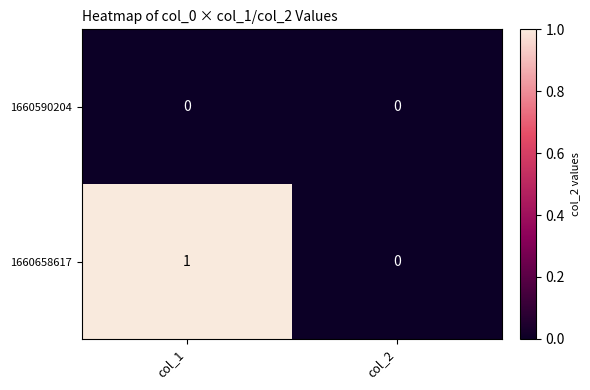

Rank the series at col_1 from lowest to highest value.

1660590204, 1660658617